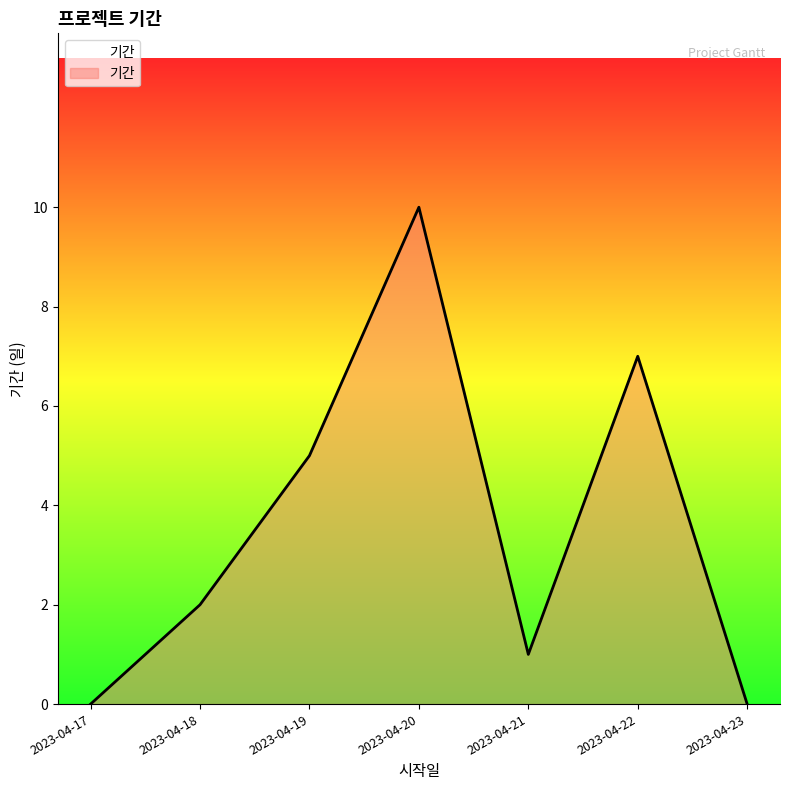

How many interior local valleys (lower than both neighbors) does the data have?

1